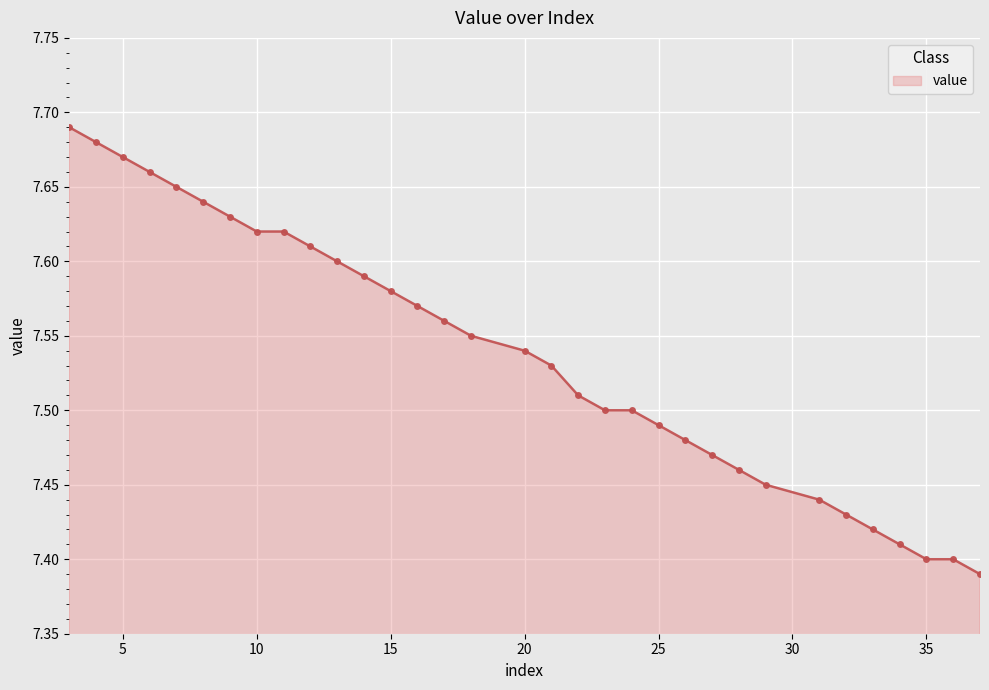

What is the difference between the second highest and minimum values?

0.3